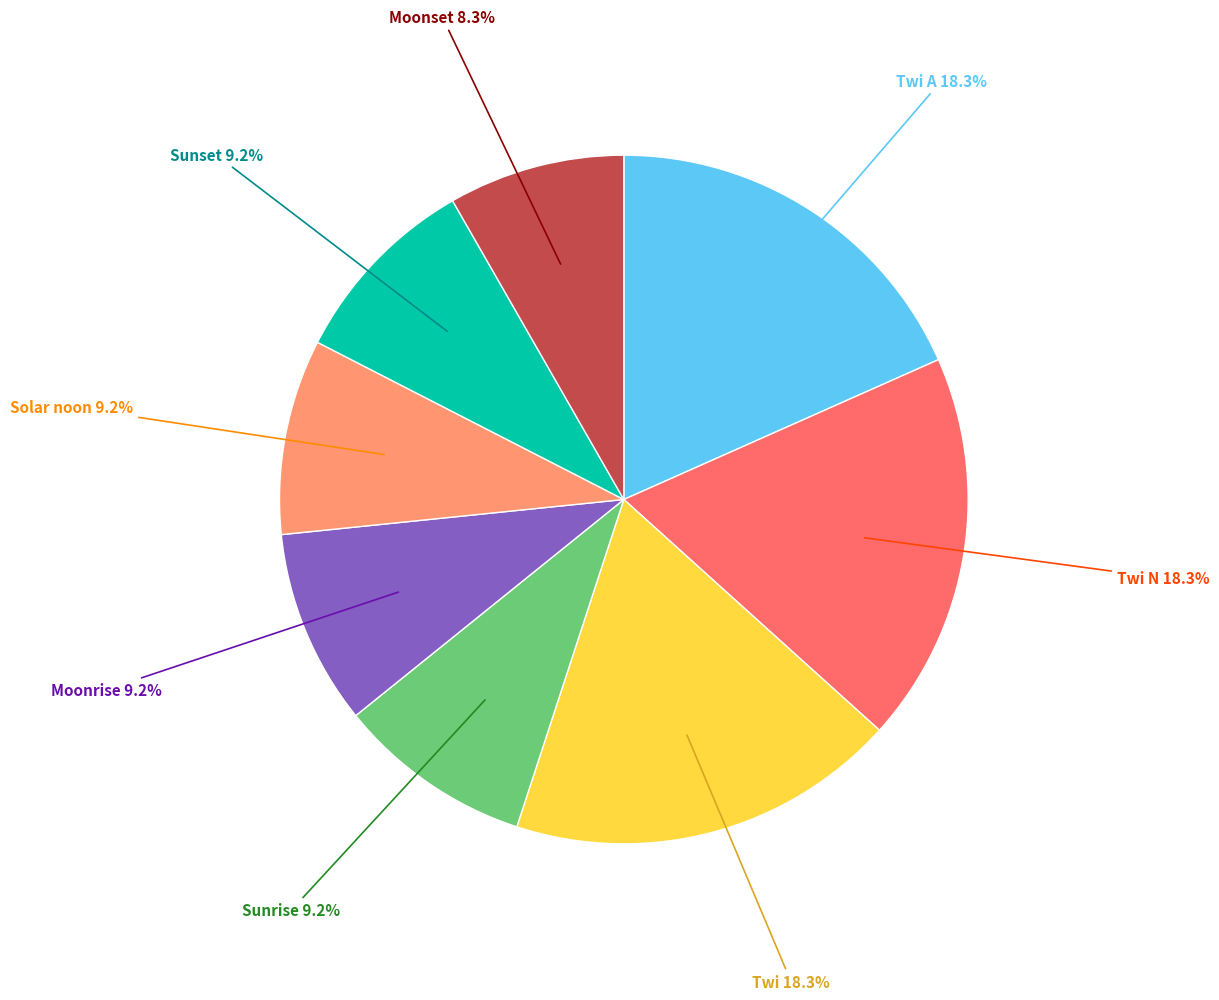

Is there a majority slice in this chart?

No